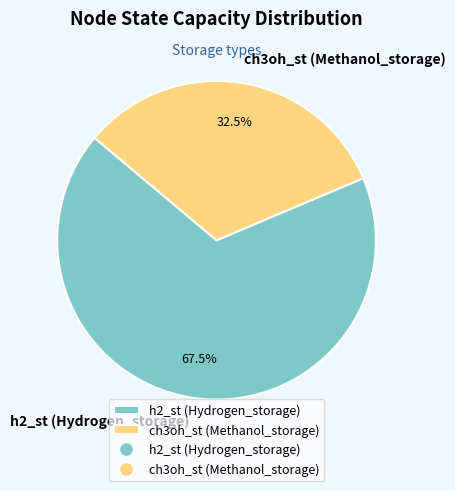

Which has a higher value, h2_st (Hydrogen_storage) or ch3oh_st (Methanol_storage)?

h2_st (Hydrogen_storage)